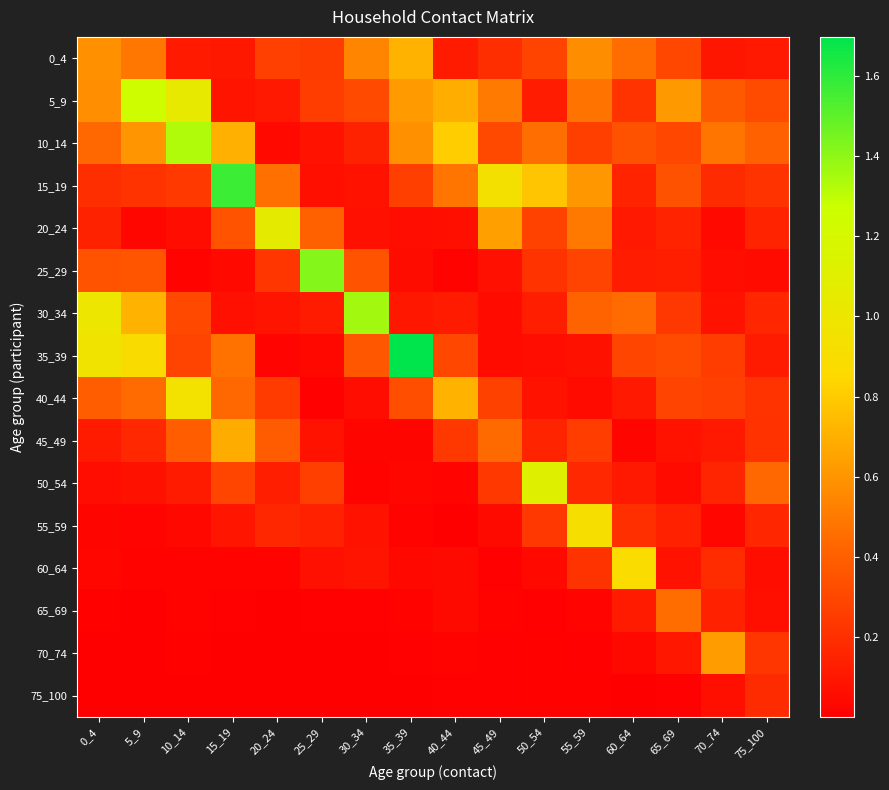

Which series has the widest spread of values?

35_39